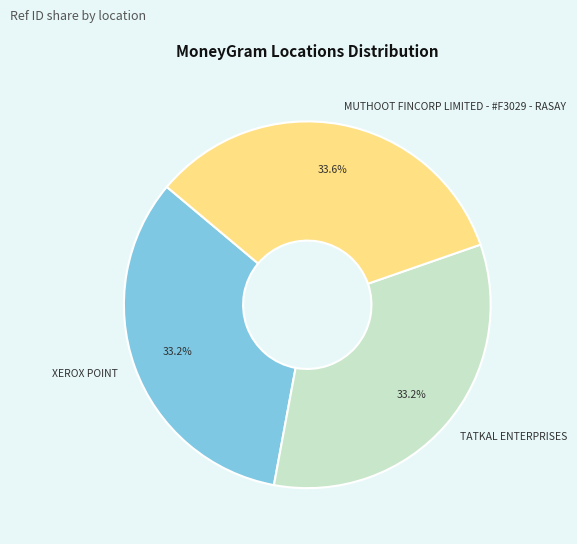

Do XEROX POINT and TATKAL ENTERPRISES together represent more than half of the pie?

Yes